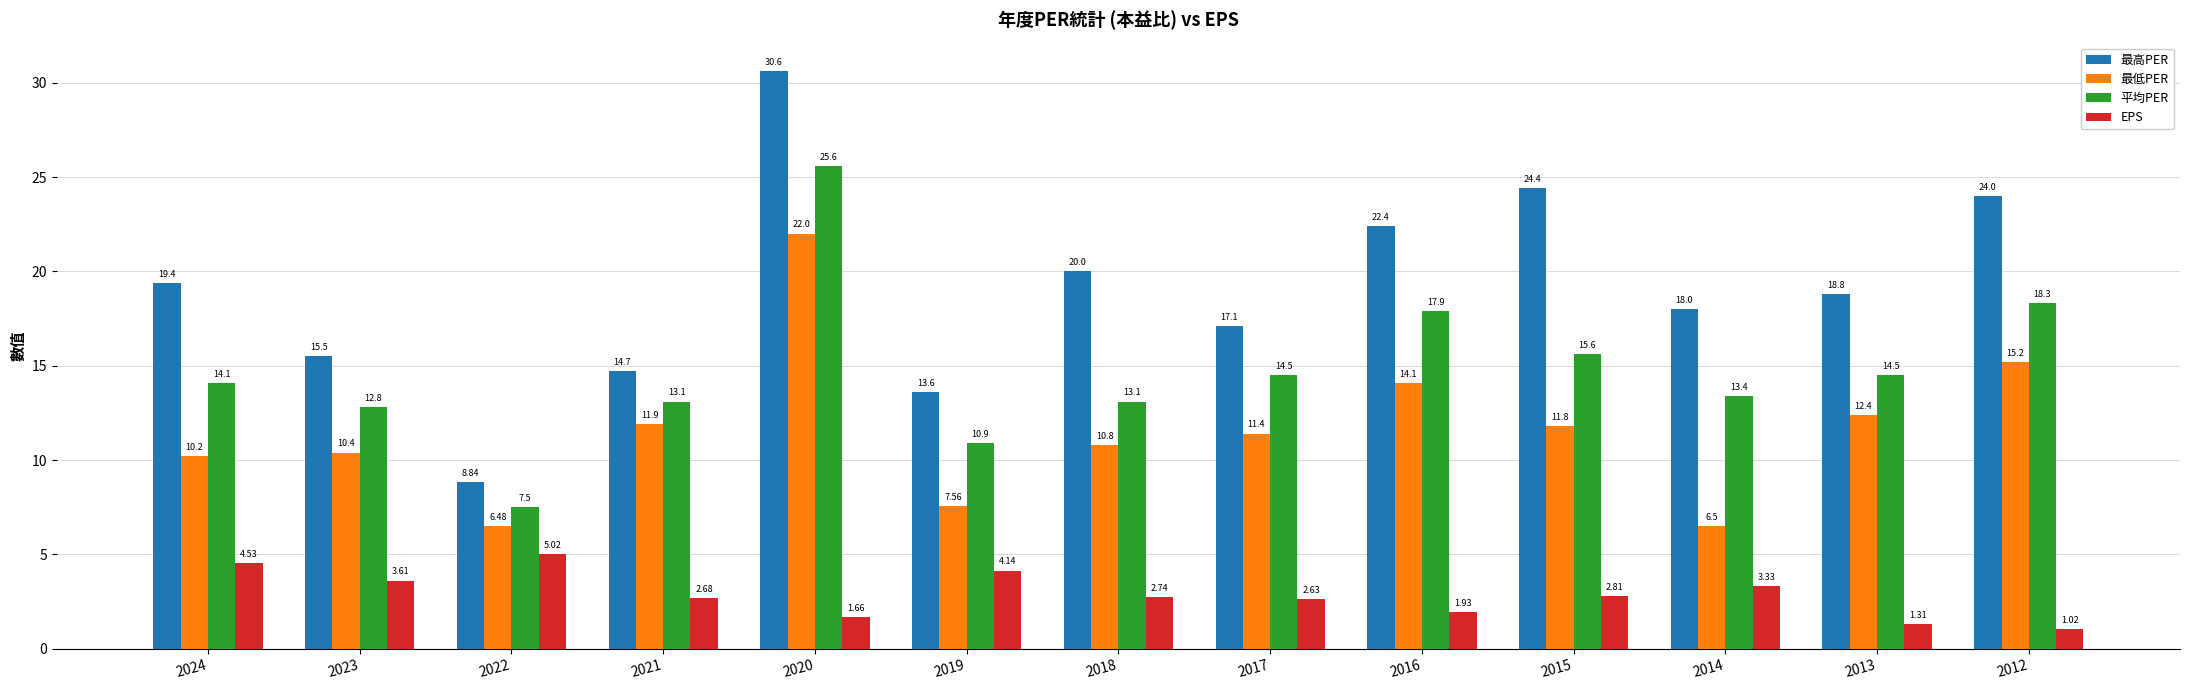

Between 2023 and 2019, which series saw the biggest shift?

最低PER